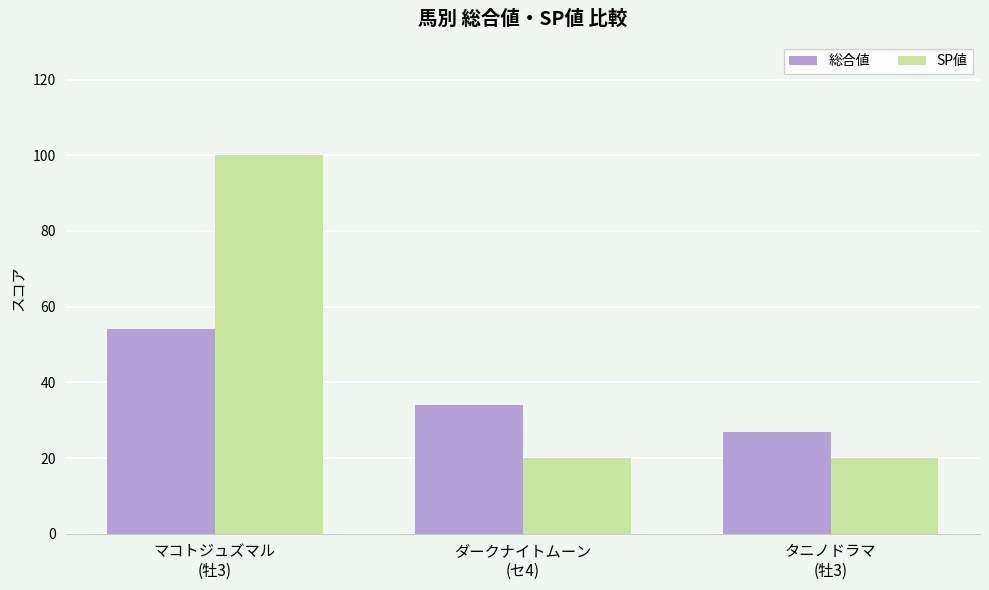

Reading left to right, list all the values displayed in this chart.

総合値: 54	34	27
SP値: 100	20	20